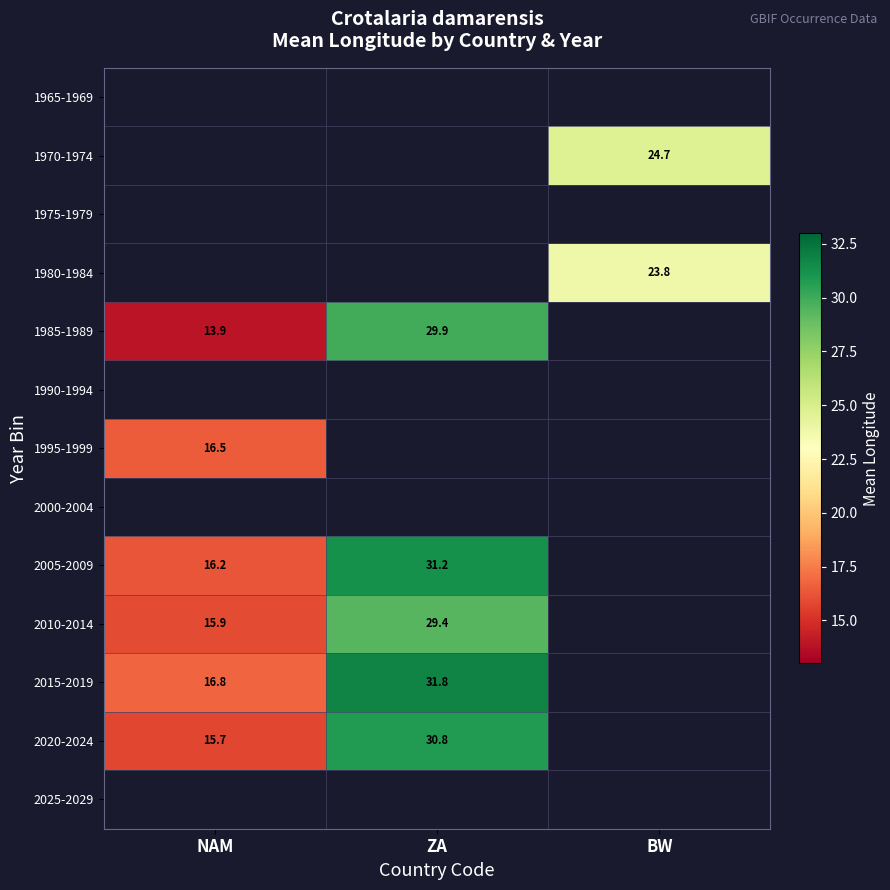

At which label is 2015-2019 closest to 24?

NAM